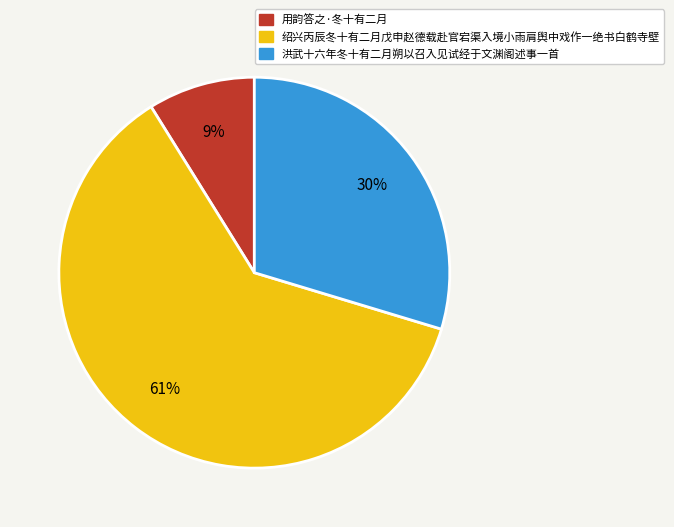

What is the largest slice in the pie chart?

绍兴丙辰冬十有二月戊申赵德载赴官宕渠入境小雨肩舆中戏作一绝书白鹤寺壁